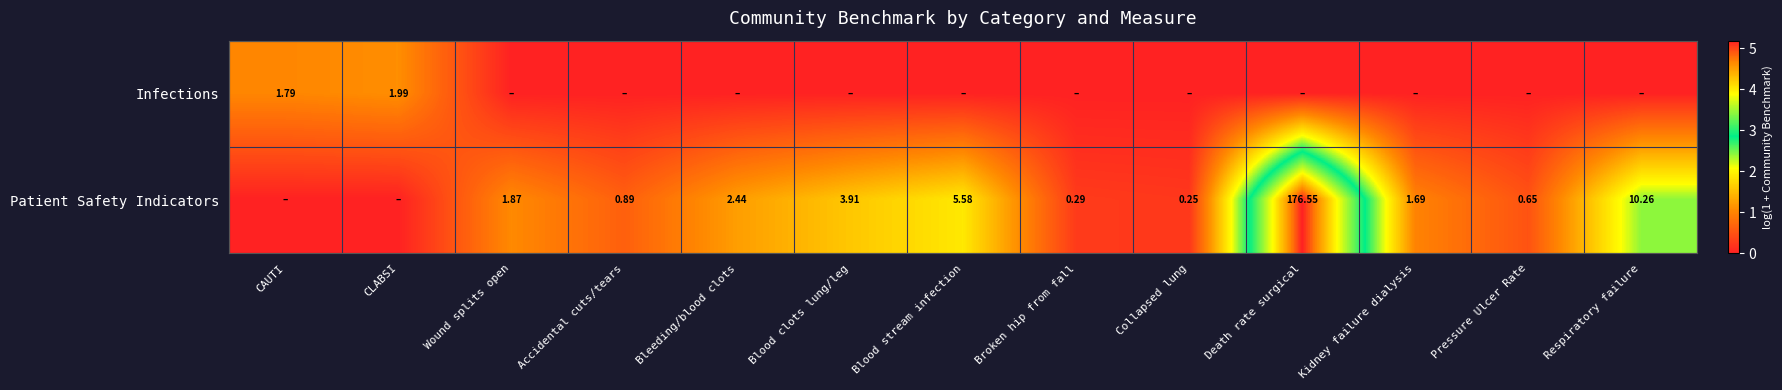

At which label is Patient Safety Indicators closest to 2?

Blood stream infection